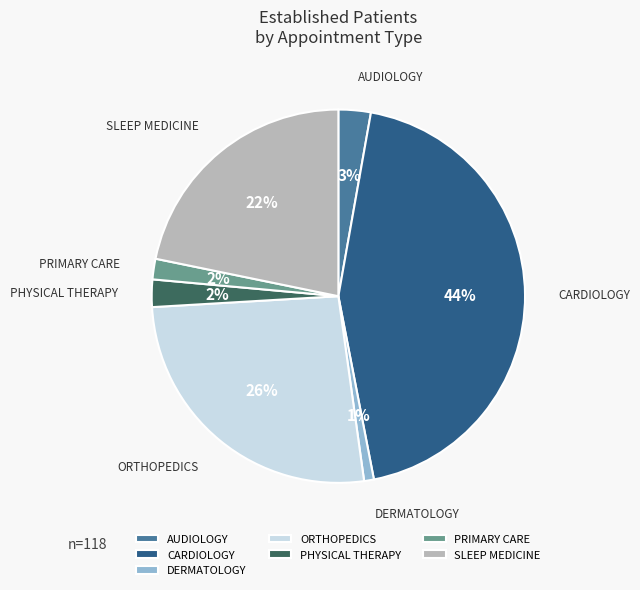

To the nearest percent, what is the difference between the largest and smallest slice percentages?

43%